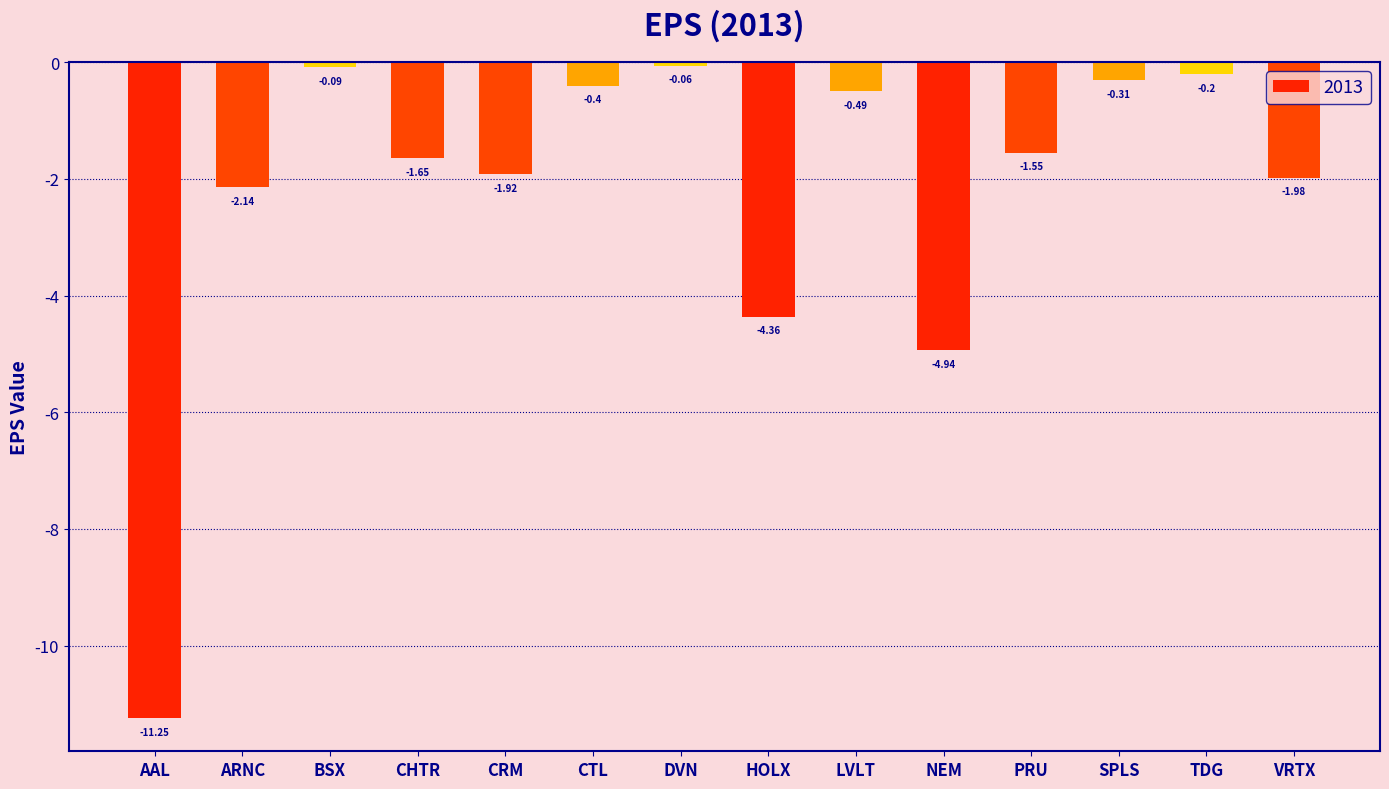

At which category does the chart reach its minimum across all series?

AAL